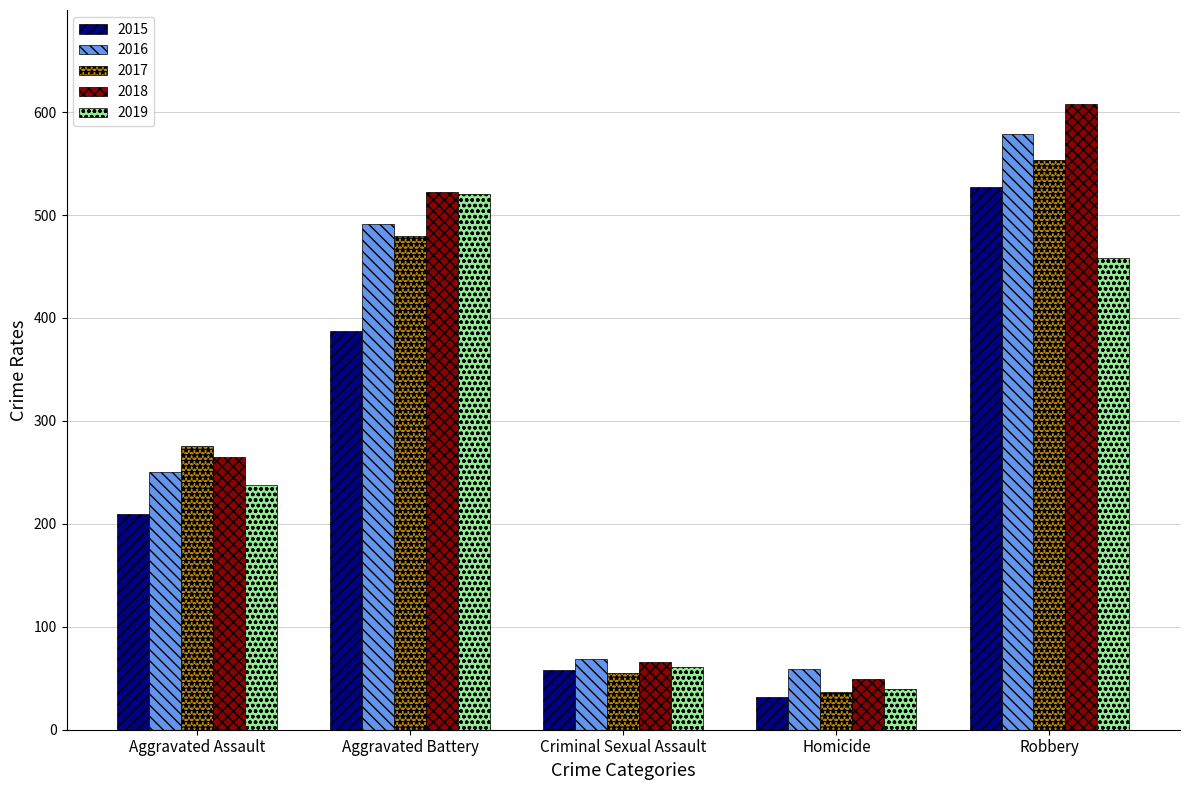

What is the difference between the highest and lowest values at Robbery?

150